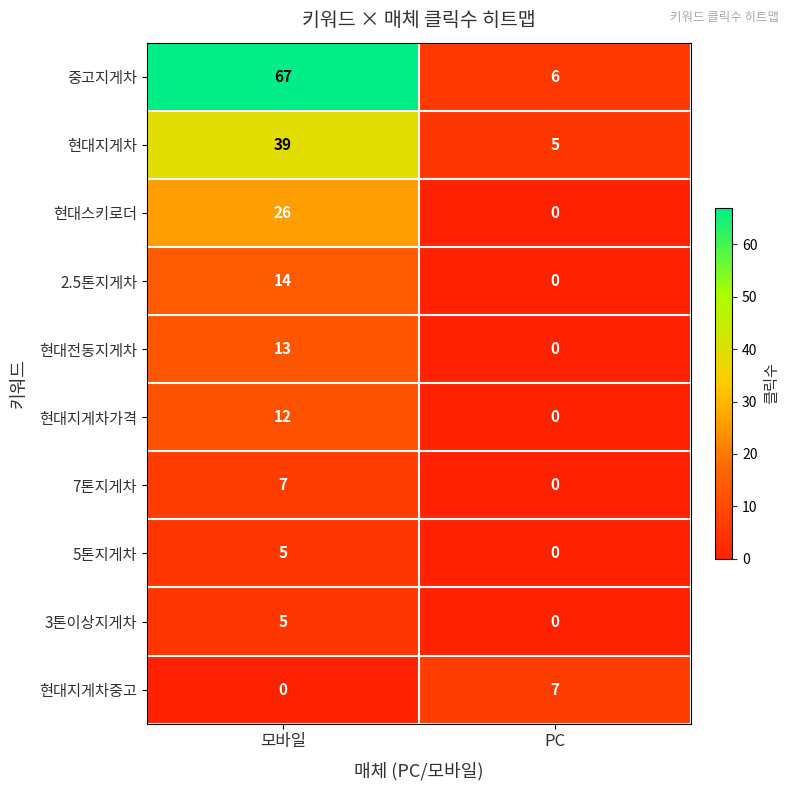

How many distinct data groups are displayed?

10